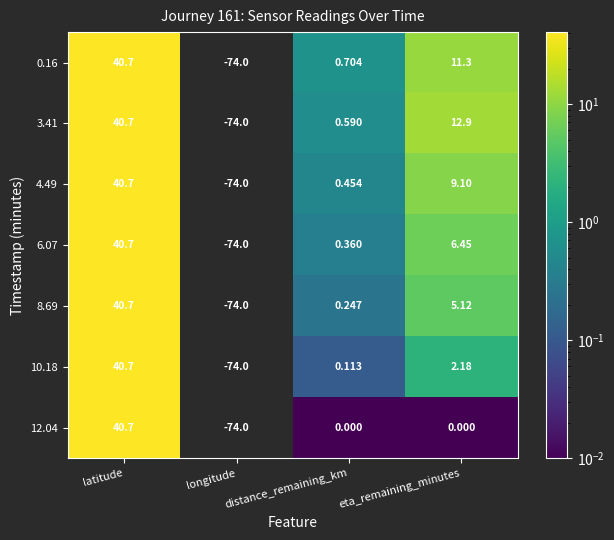

Which category has the lowest value in the 3.41 series?

longitude